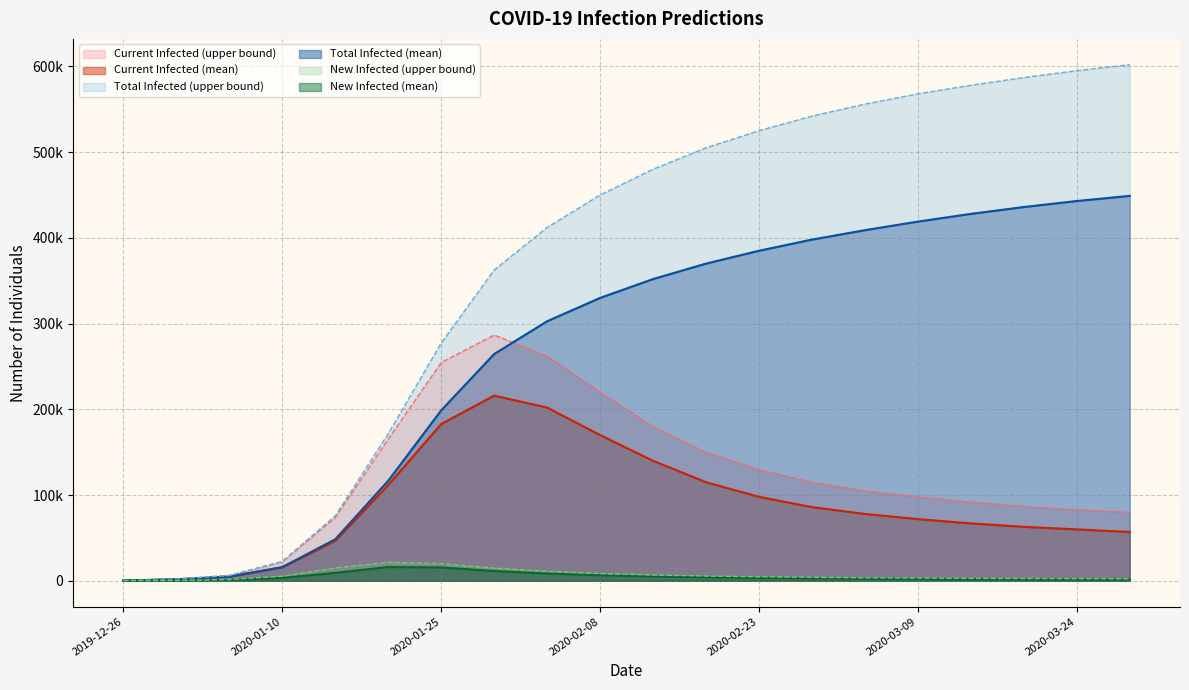

True or false: predicted_new_infected_upper has more than 1 points higher than both neighbors.

False